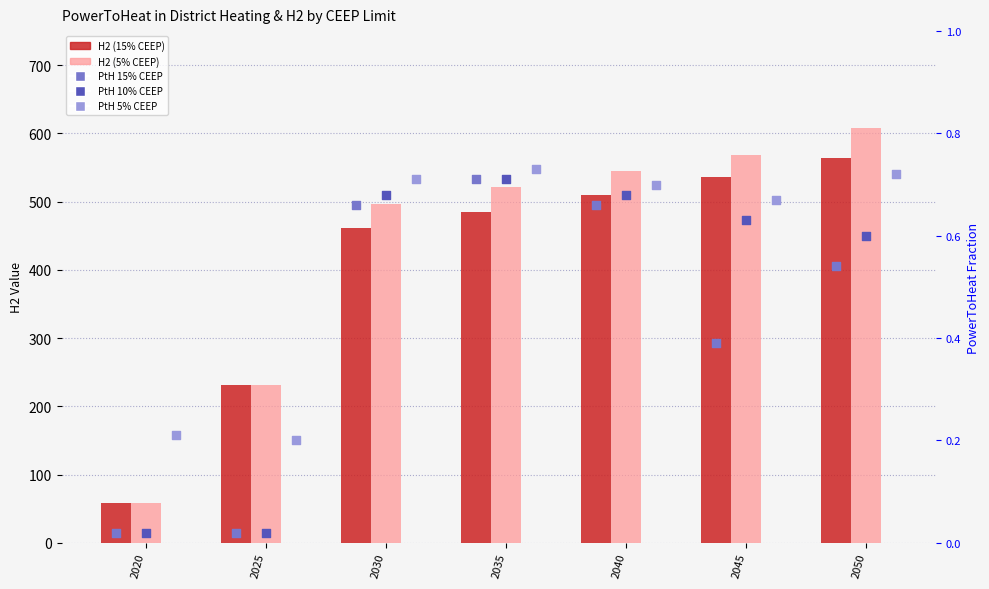

Which series reaches the minimum Y coordinate?

PtH 15% CEEP